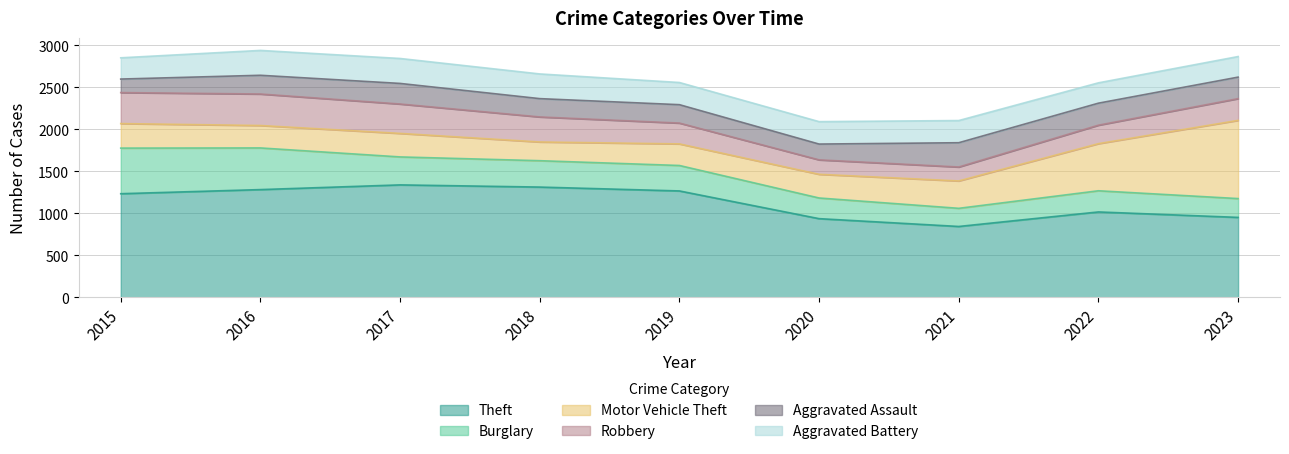

True or false: Aggravated Battery and Robbery cross at least once.

True